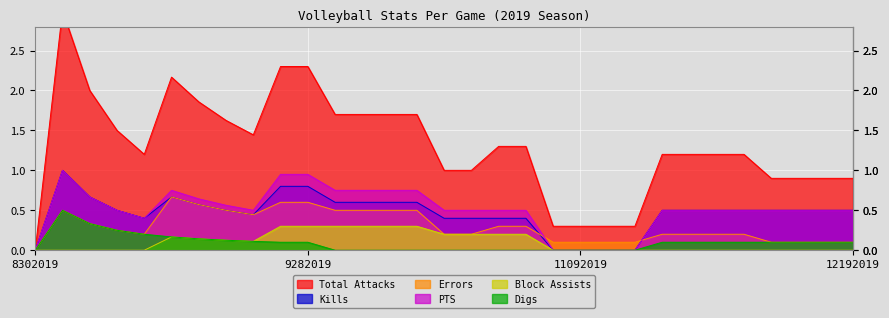

The Block Assists series shows 0.0 at 12132019. True or false?

True